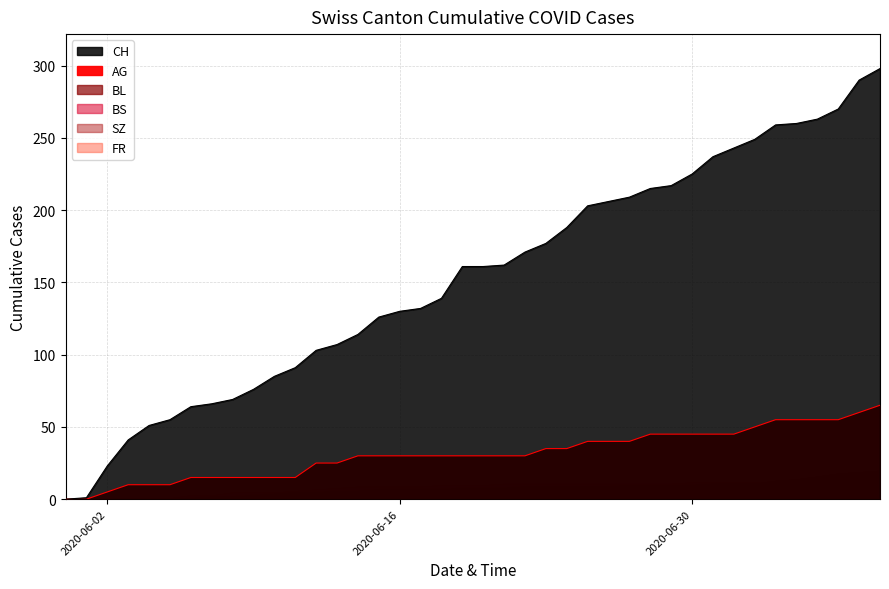

What is the maximum value shown in the chart?

298